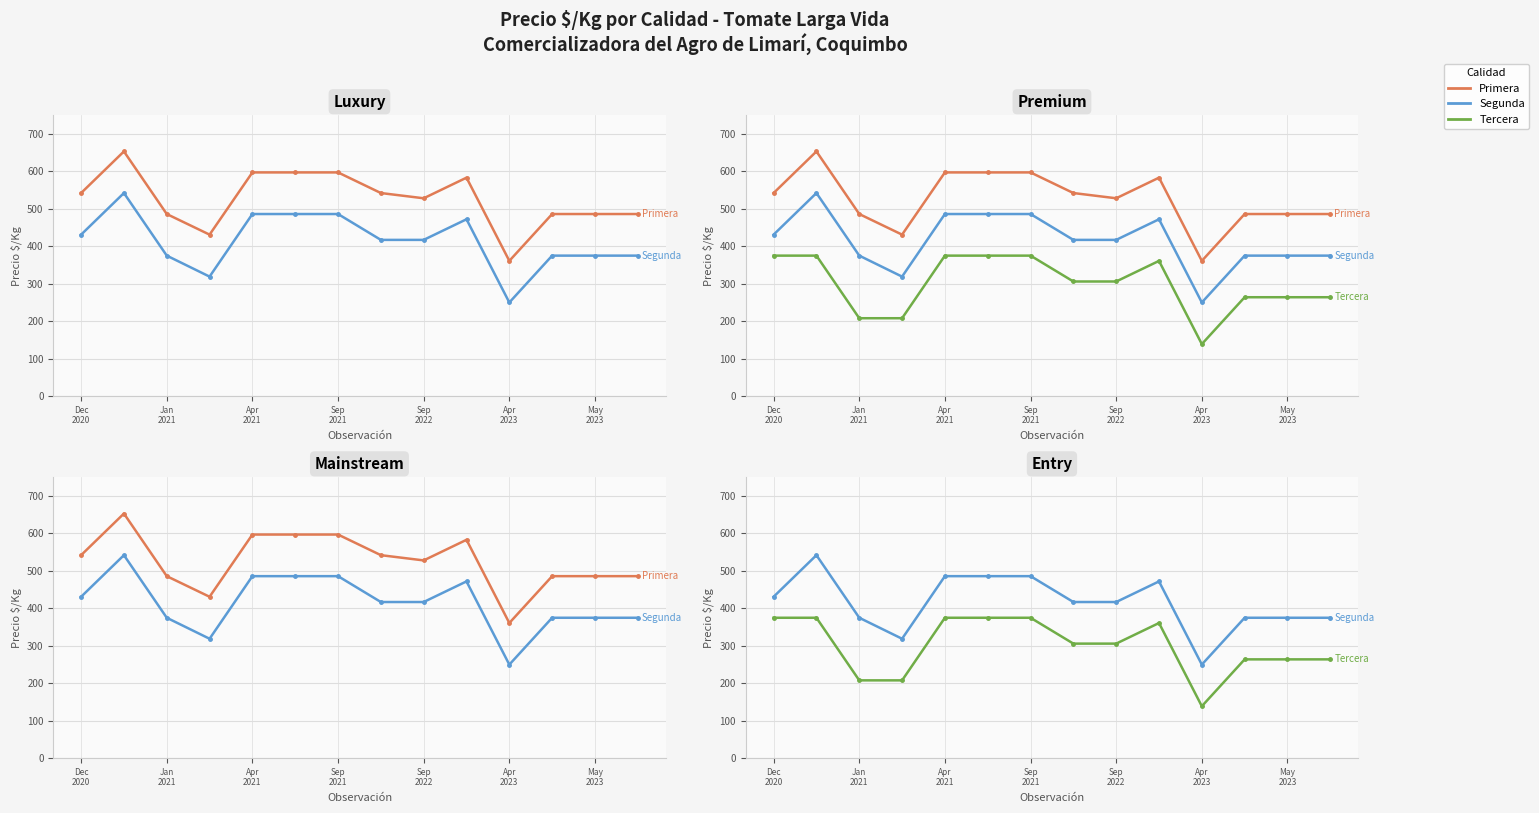

Reading left to right, extract all data points from this chart.

Primera: 542	653	486	431	597	597	597	542	528	583	361	486	486	486
Segunda: 431	542	375	319	486	486	486	417	417	472	250	375	375	375
Tercera: 375	375	208	208	375	375	375	306	306	361	139	264	264	264